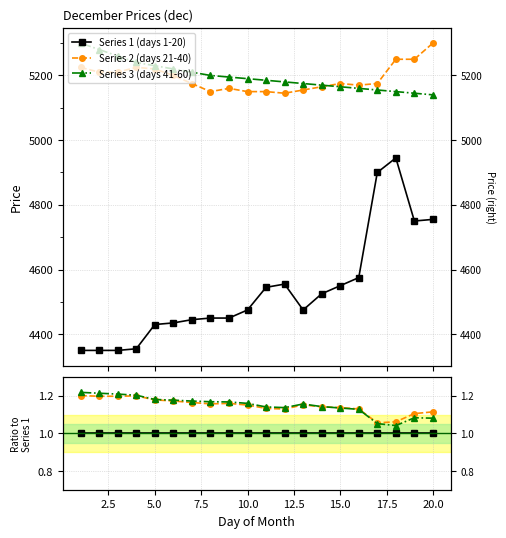

Count the number of data series in this chart.

3